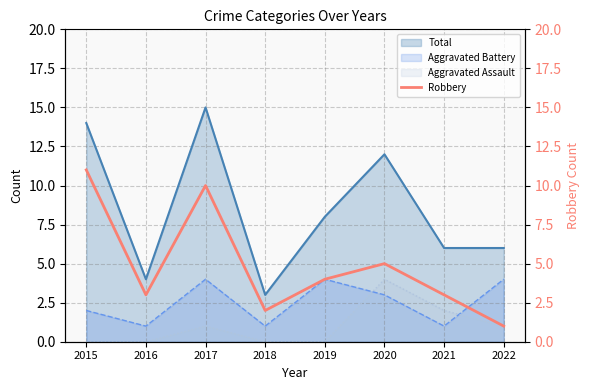

Reading right to left, transcribe all the data shown in this chart.

1	3	5	4	2	10	3	11